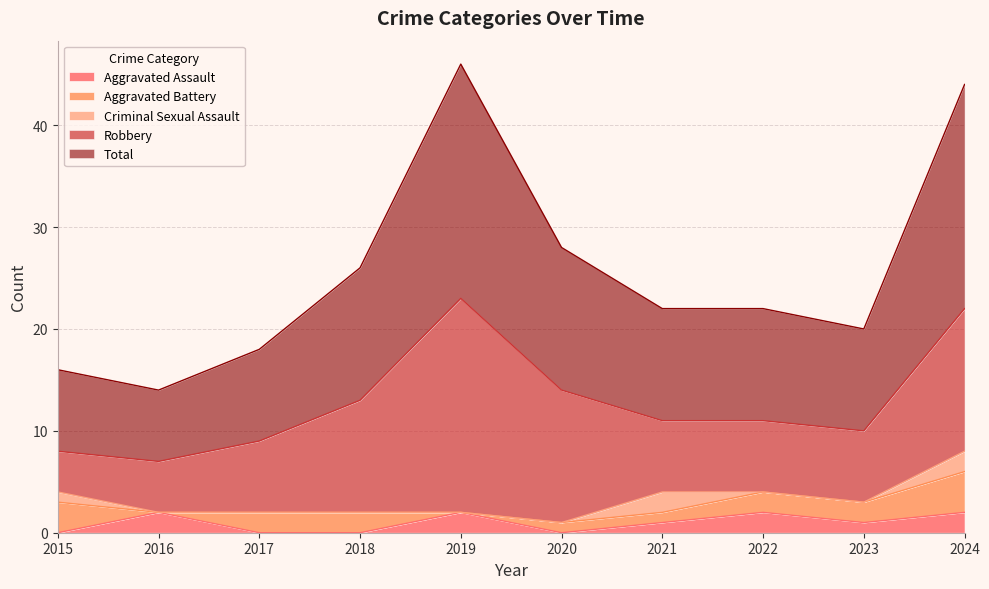

How many categories are shown in the chart?

10